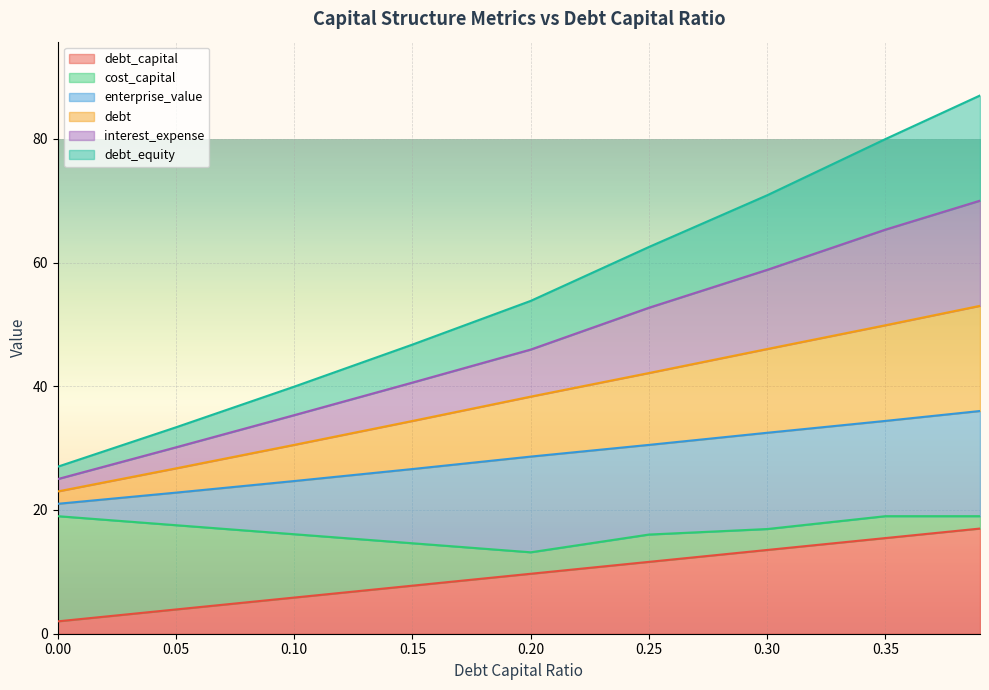

Read the debt value at 0.25.

42.1